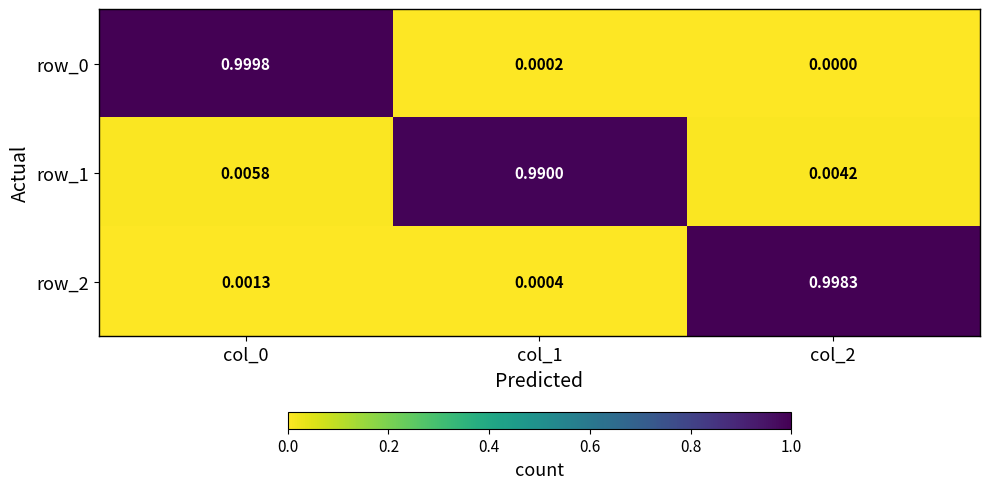

Is the value of row_1 at col_1 greater than the value of row_0 at col_2?

Yes